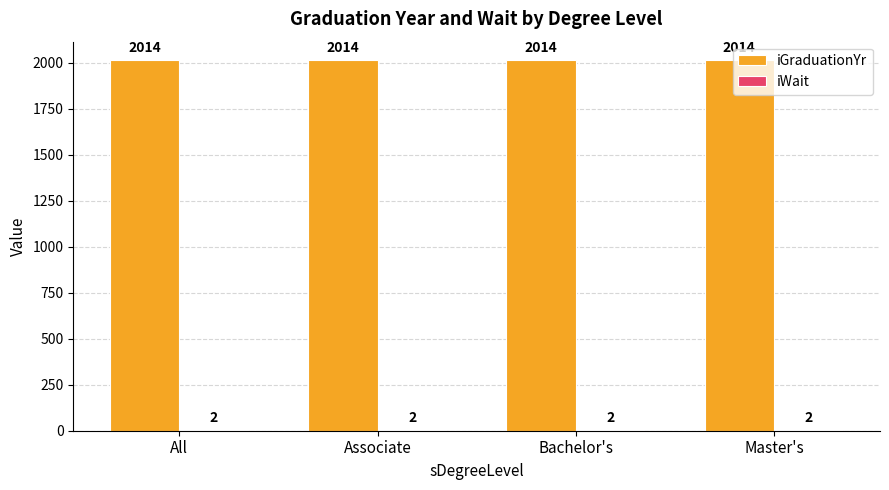

What value does the iGraduationYr series have at Master's?

2014